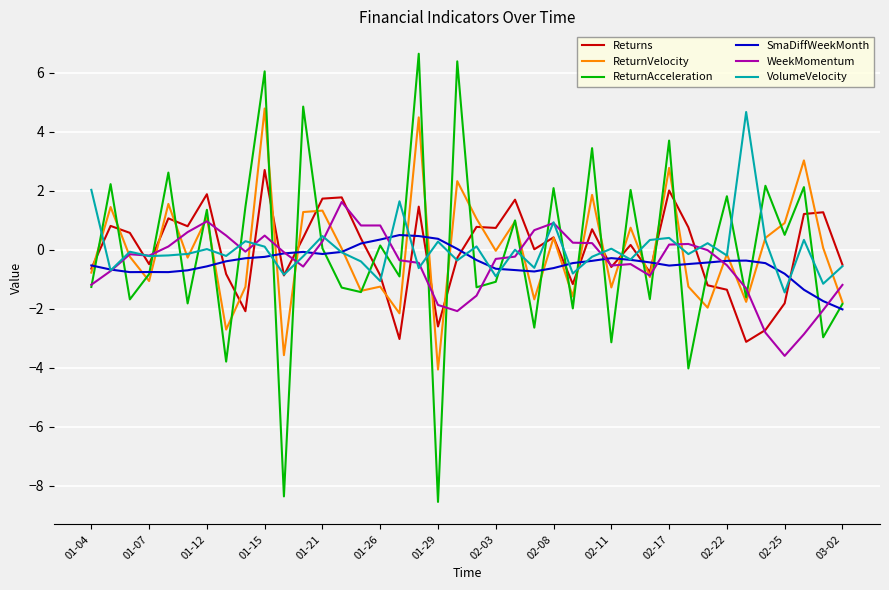

What is the lowest value of the WeekMomentum series?

-3.6